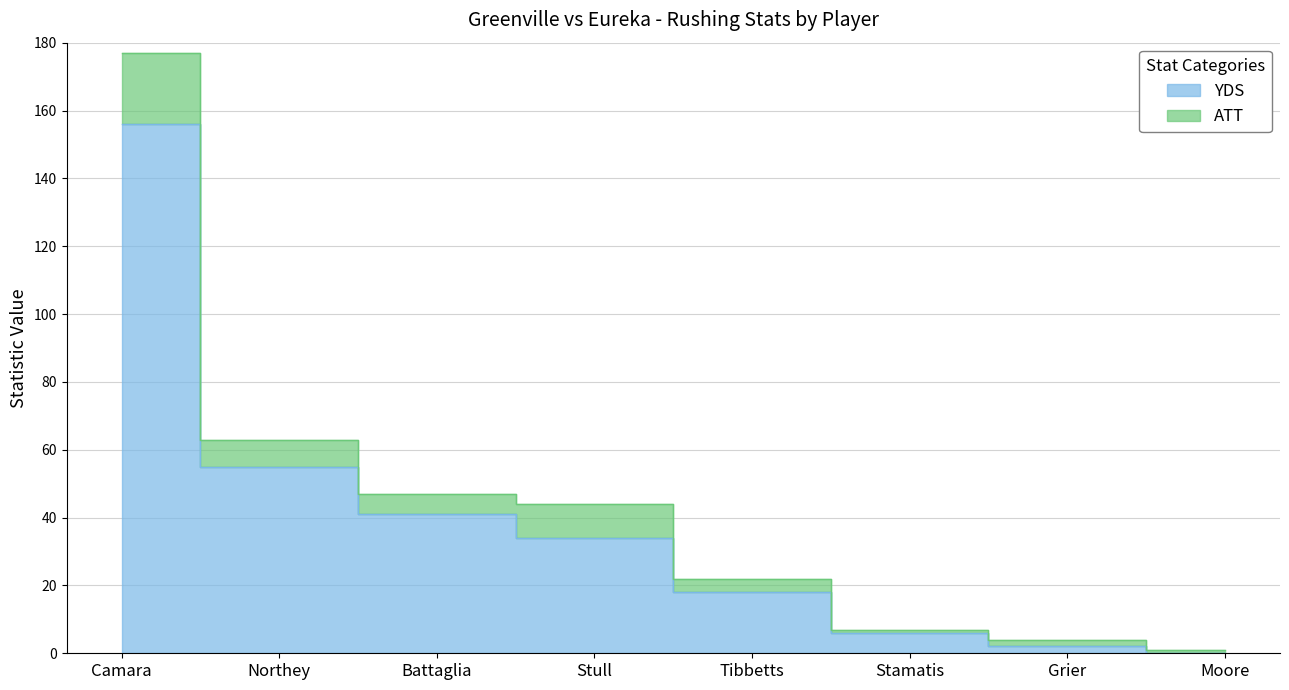

What is the change in value from Camara to Moore?

-156